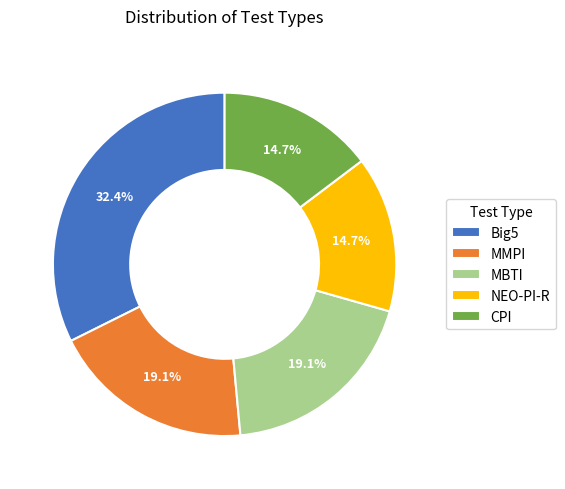

Does any single category account for the majority?

No